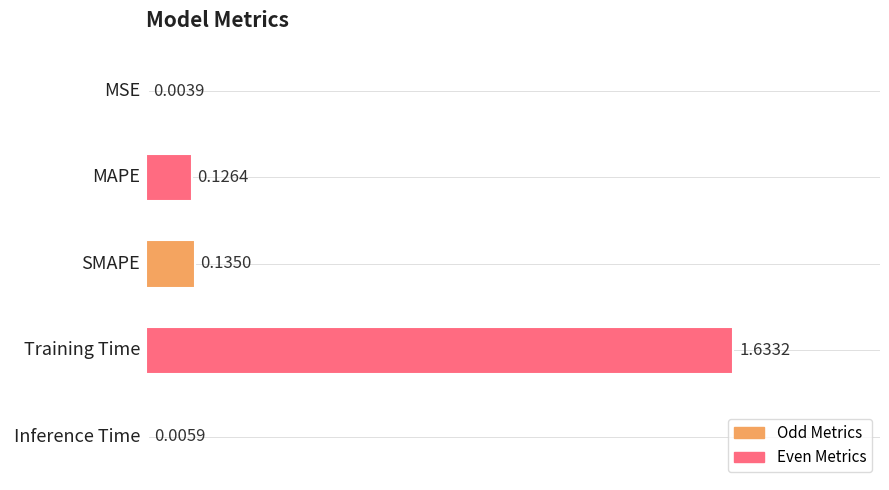

Which label corresponds to the largest value in the chart?

Training Time